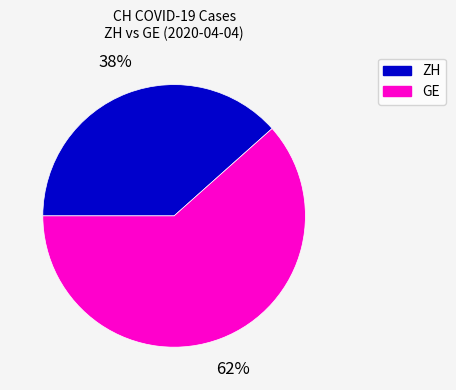

True or false: ZH accounts for 26% of the total.

False